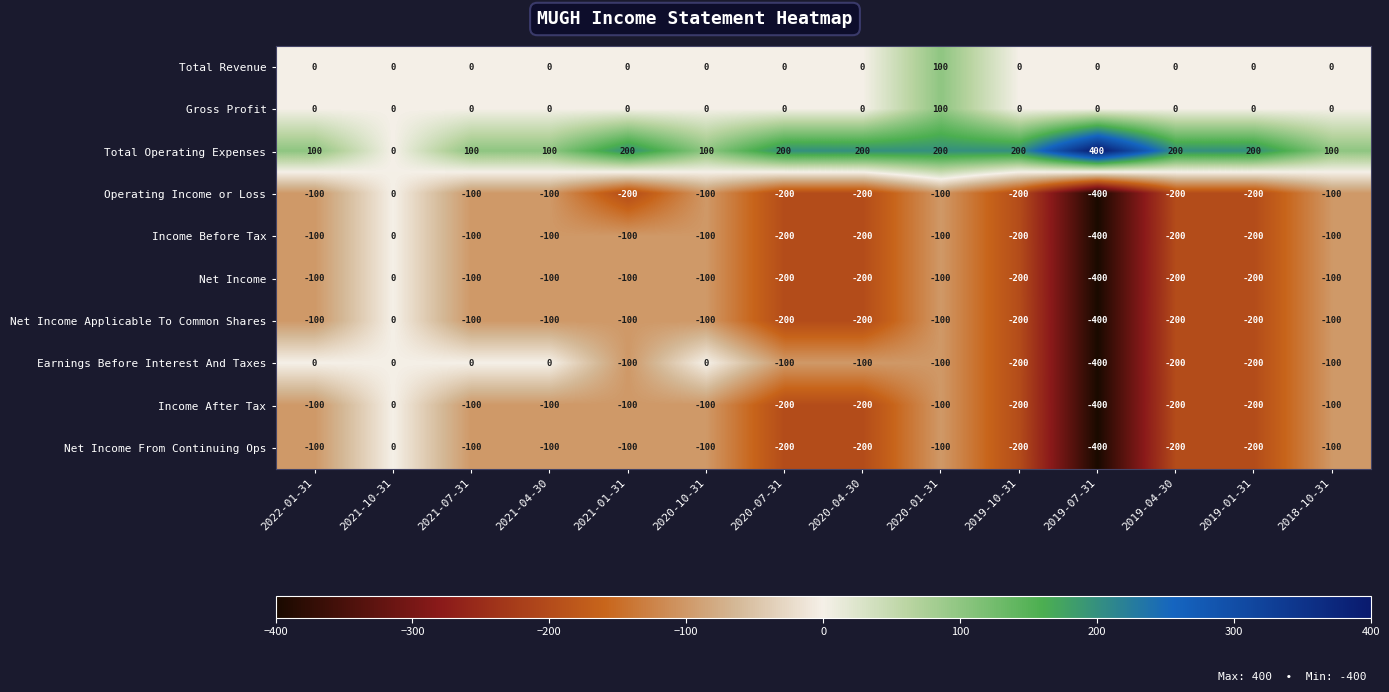

What is the spread (max minus min) of values at 2019-10-31?

400